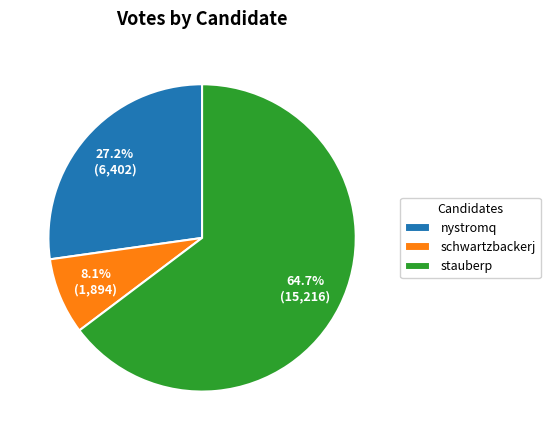

Which slice is the smallest?

schwartzbackerj